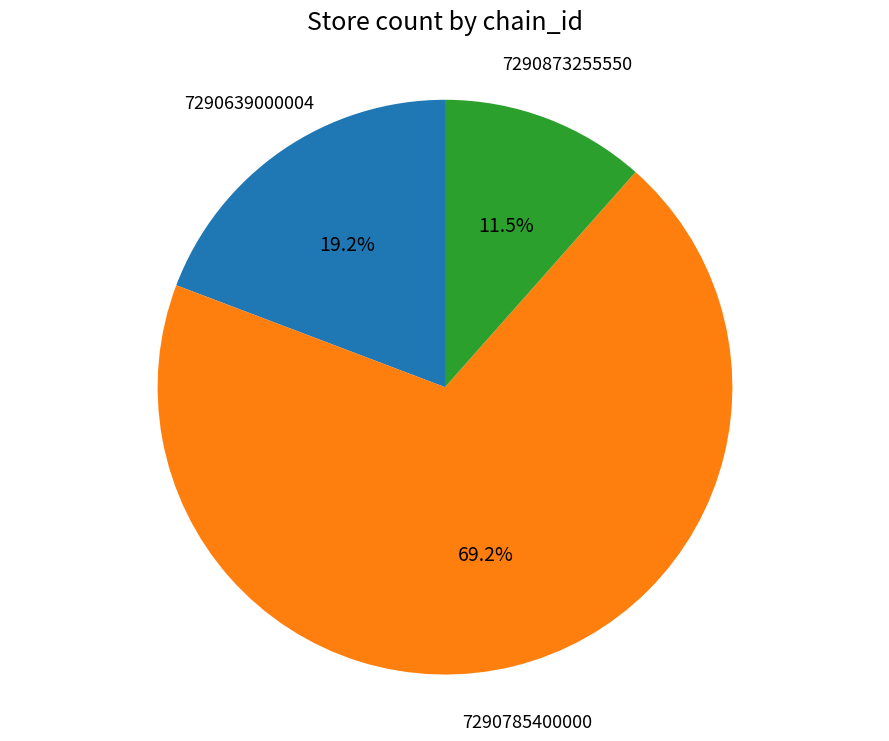

To the nearest percent, what is the average slice percentage?

33%